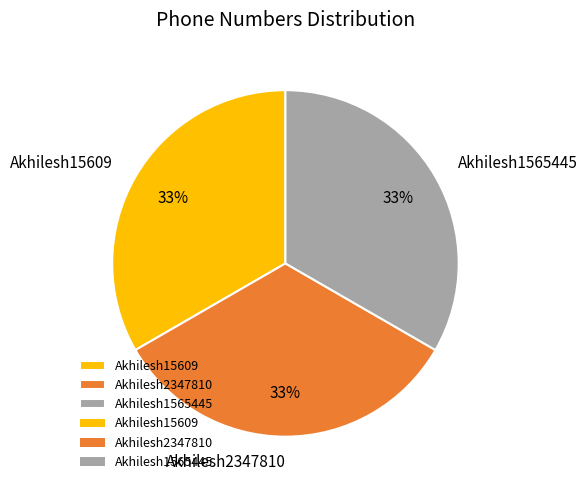

Does Akhilesh15609 represent more than half of the total?

No